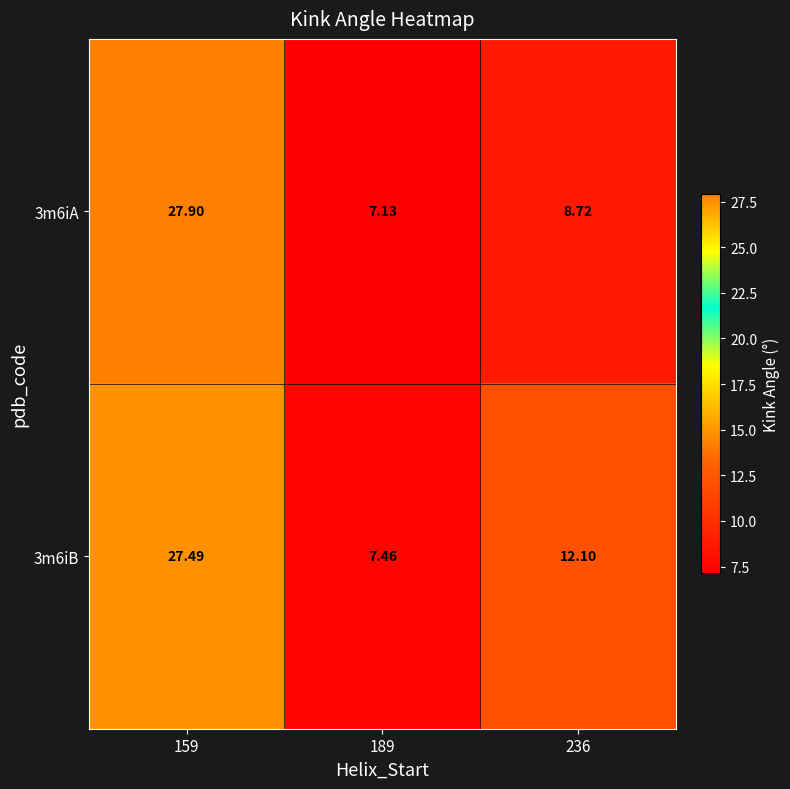

Is the value of 3m6iB at 236 greater than the value of 3m6iA at 159?

No